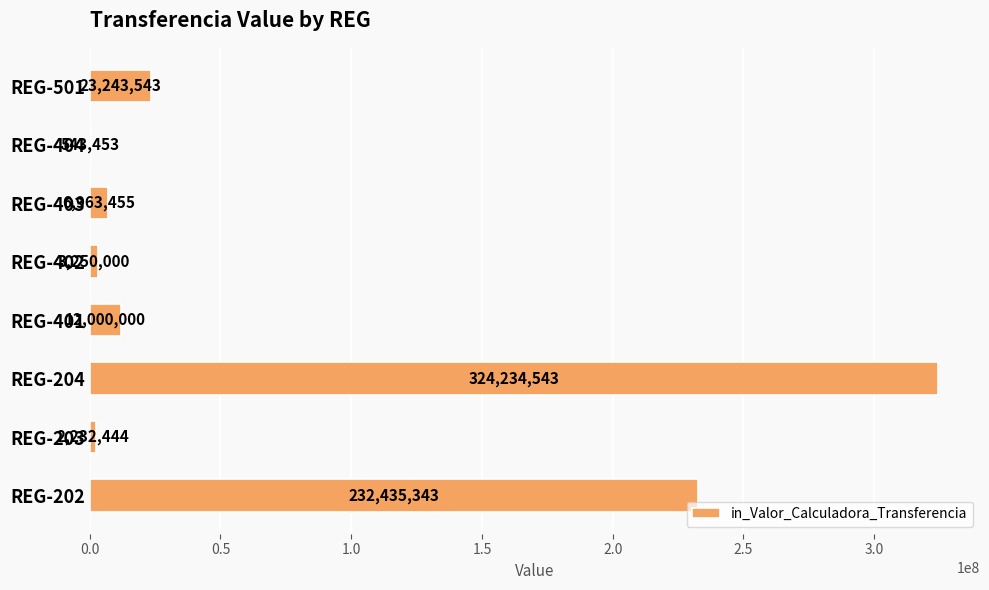

Is it true that the value at REG-204 is 175338050?

False